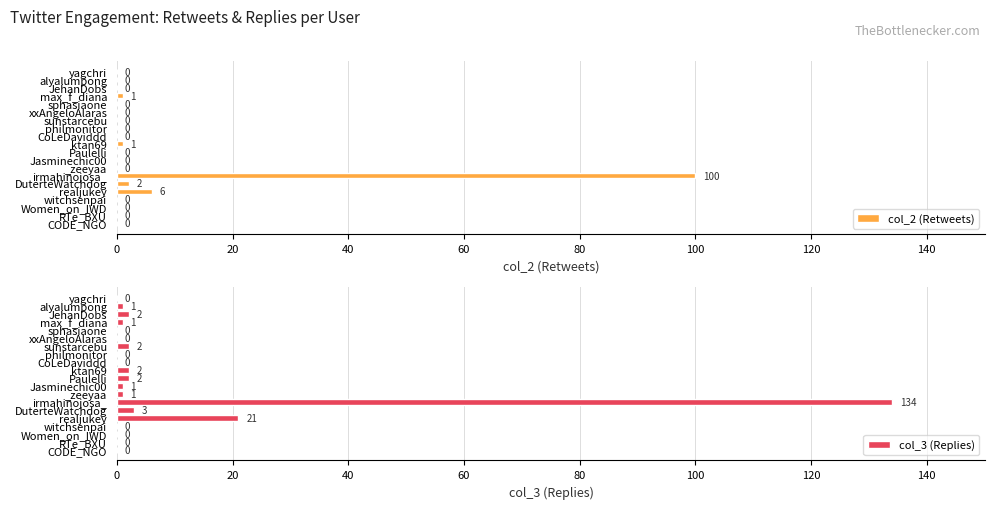

The col_2 (Retweets) series shows -38 at CoLeDaviddd. True or false?

False